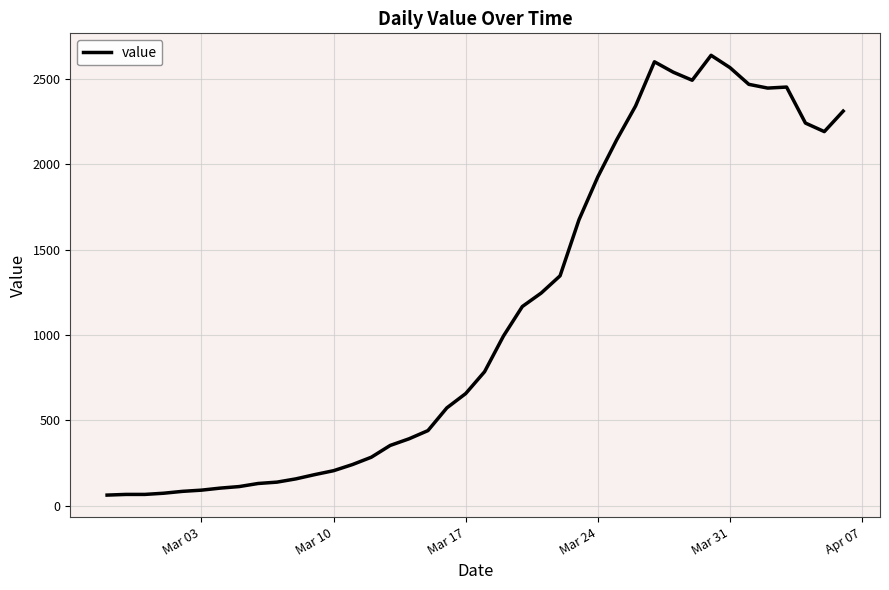

What is the difference between the maximum and minimum values?

2577